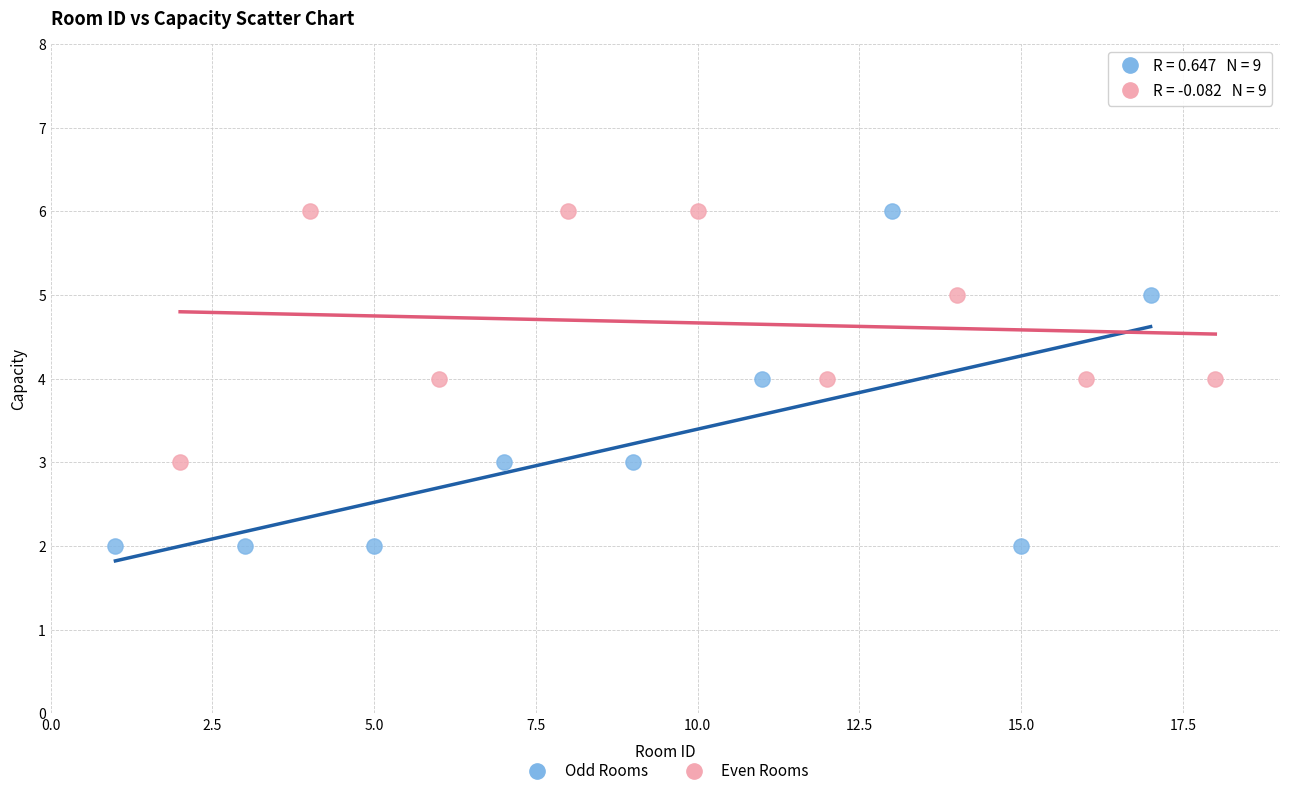

Which series contains the lowest Y value?

Odd Rooms